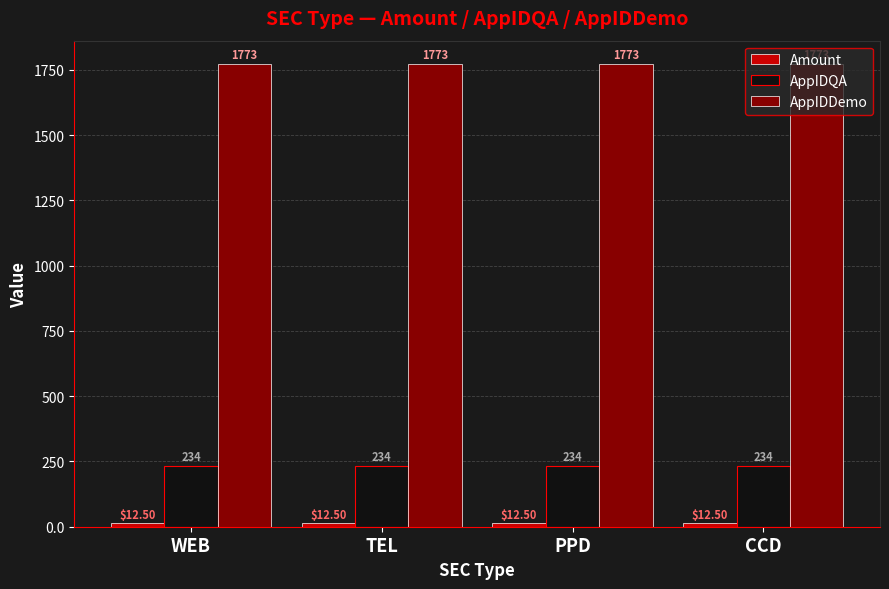

What is the sum of all AppIDDemo values?

7092.0